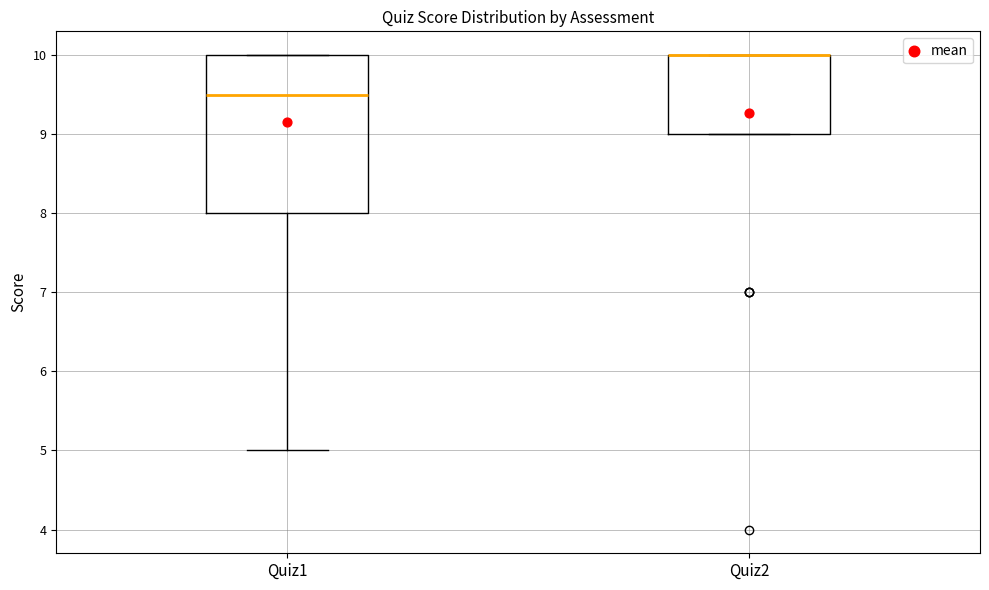

Reading left to right, transcribe this box plot: for each box, give where its median line is, the range the box spans, and where its two whiskers end, as read against the y-axis. The values are not printed on the chart, so give them approximately, as read against the axis.

Quiz1: median 9.5, box 8.0 to 10.0, whiskers 5.0 to 10.0
Quiz2: median 10.0 (drawn on the box's upper edge), box 9.0 to 10.0, whiskers 9.0 to 10.0